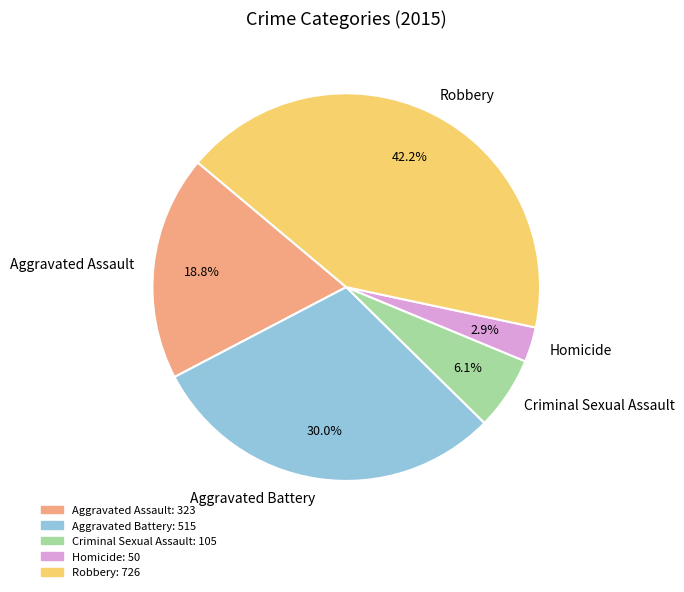

Which has a higher value, Aggravated Assault or Homicide?

Aggravated Assault